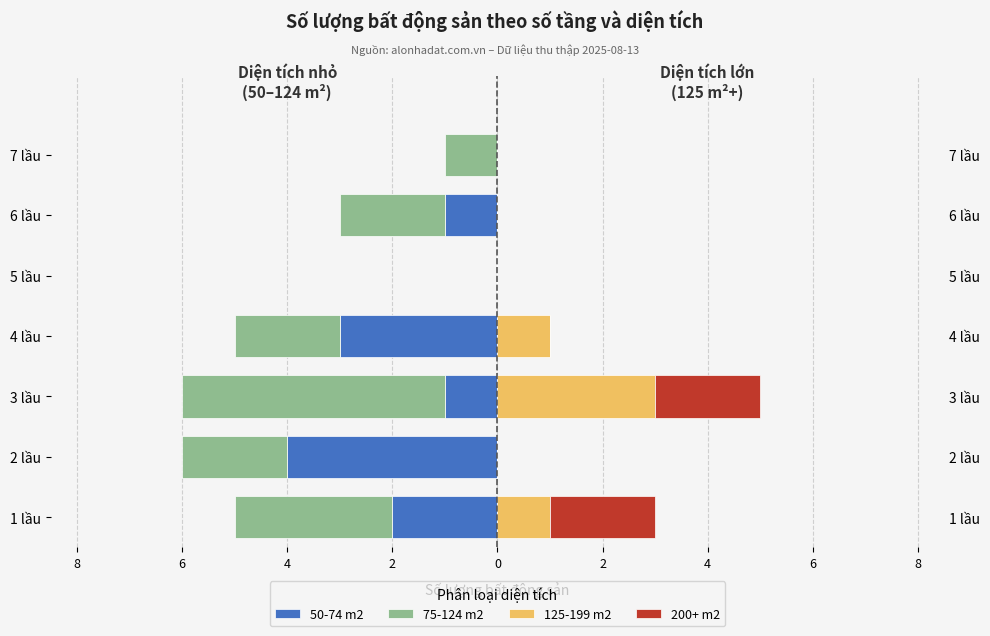

The 50-74 m2 series shows -1 at 3 lầu. True or false?

False